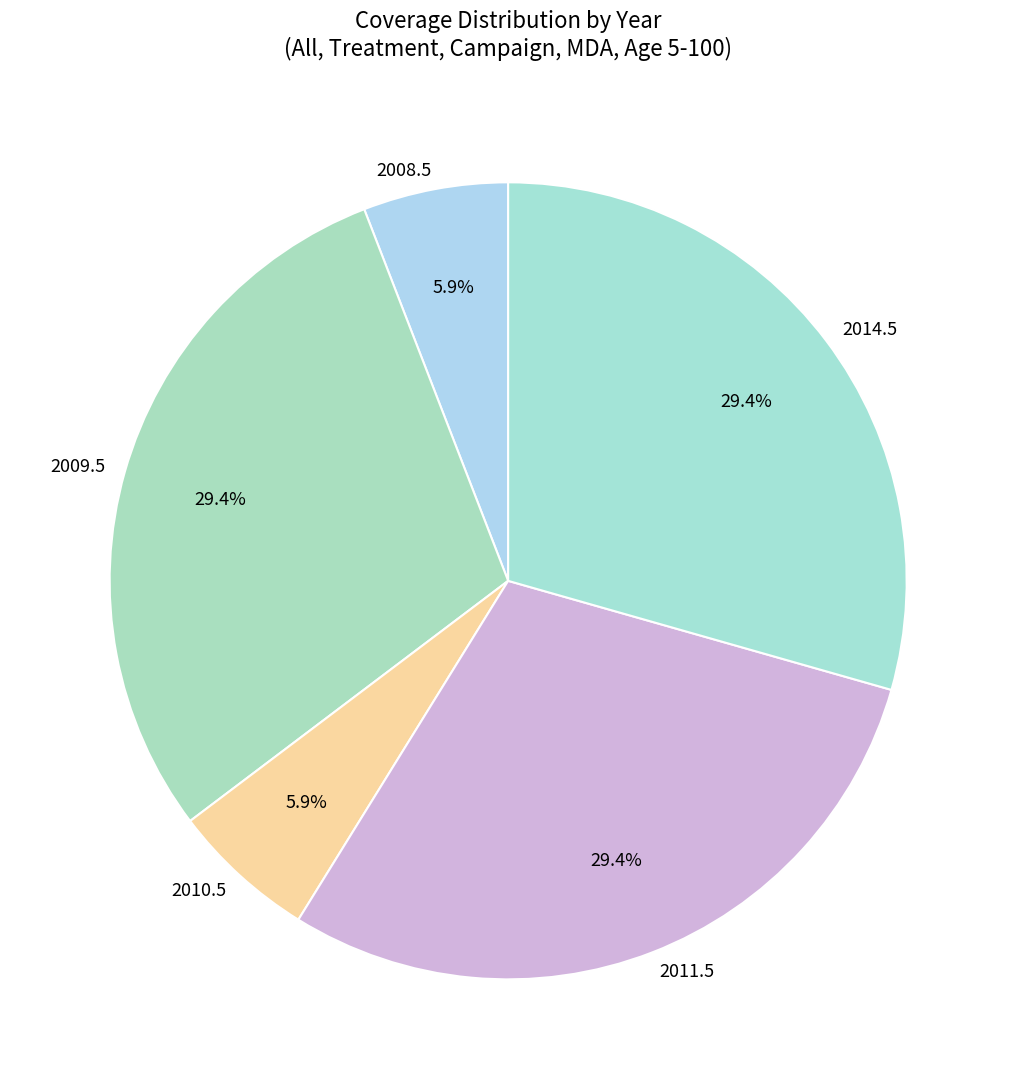

Between 2008.5 and 2014.5, which is larger?

2014.5